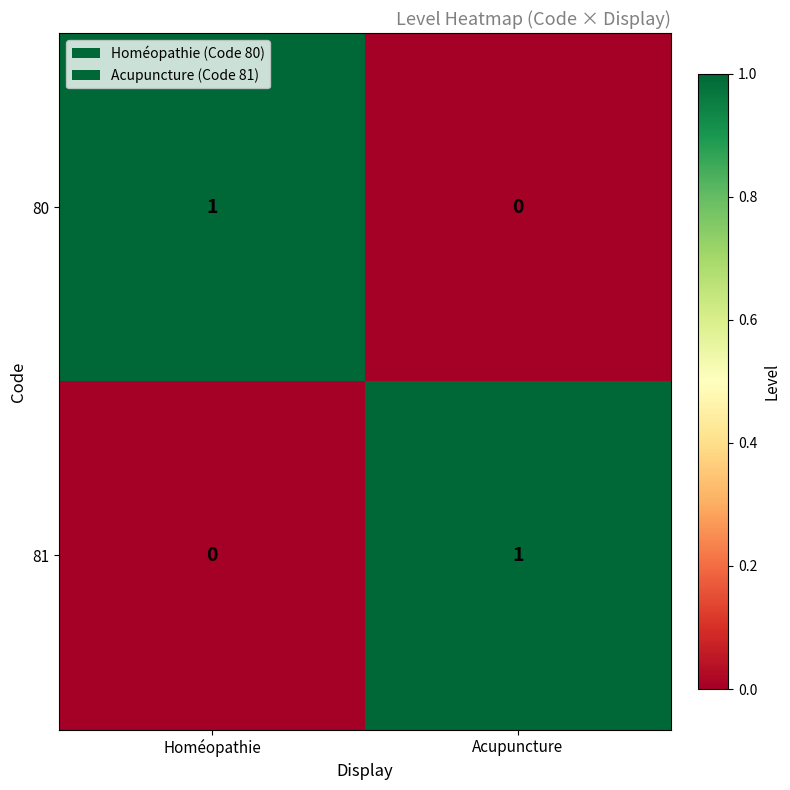

At which label is 80 closest to 0?

Acupuncture